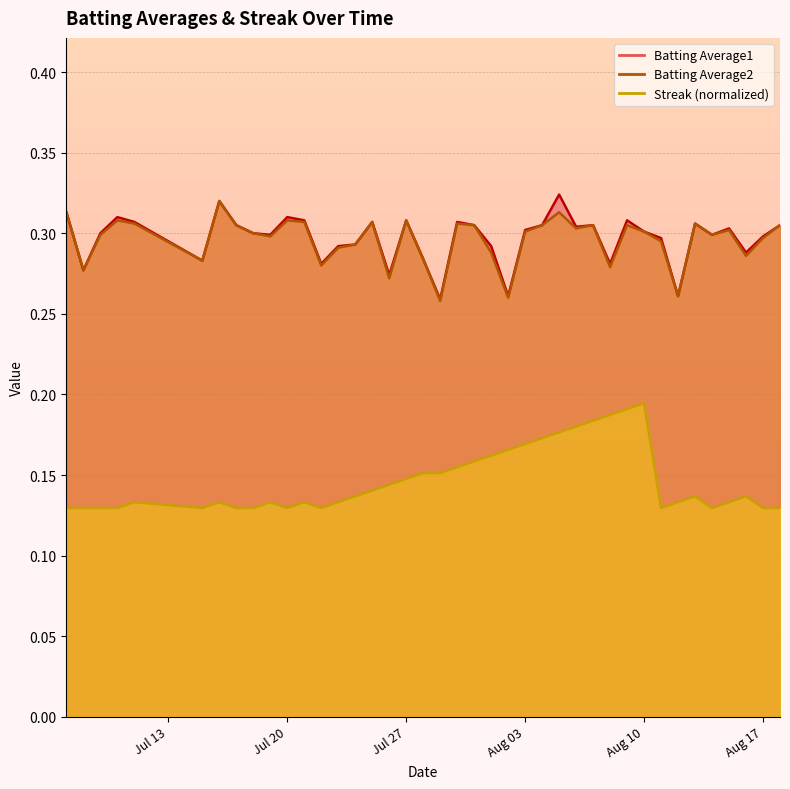

True or false: Batting Average1 and Streak cross at least once.

False